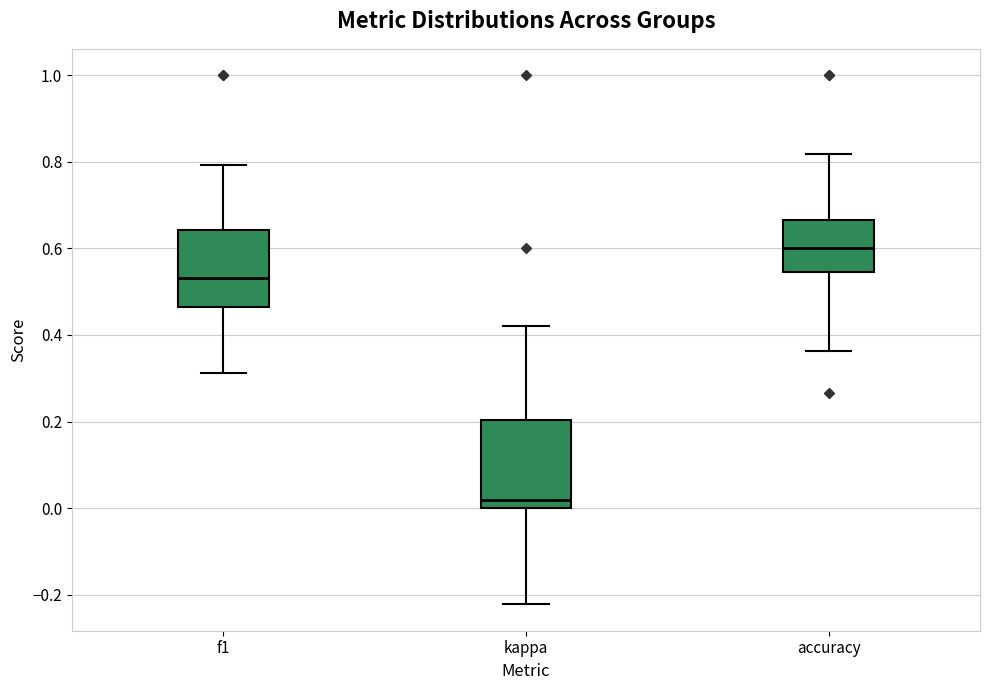

Reading left to right, transcribe this box plot: for each box, give where its median line is, the range the box spans, and where its two whiskers end, as read against the y-axis. The values are not printed on the chart, so give them approximately, as read against the axis.

f1: median 0.54, box 0.46 to 0.64, whiskers 0.32 to 0.80
kappa: median 0.02, box 0.00 to 0.20, whiskers -0.22 to 0.42
accuracy: median 0.60, box 0.54 to 0.66, whiskers 0.36 to 0.82